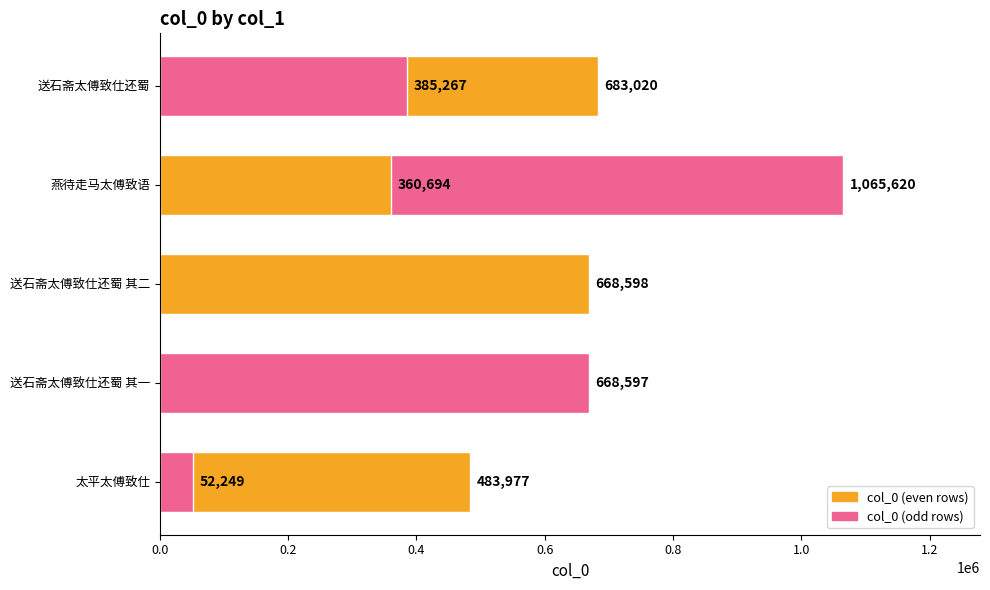

The value at 燕待走马太傅致语 is 1065620. True or false?

True